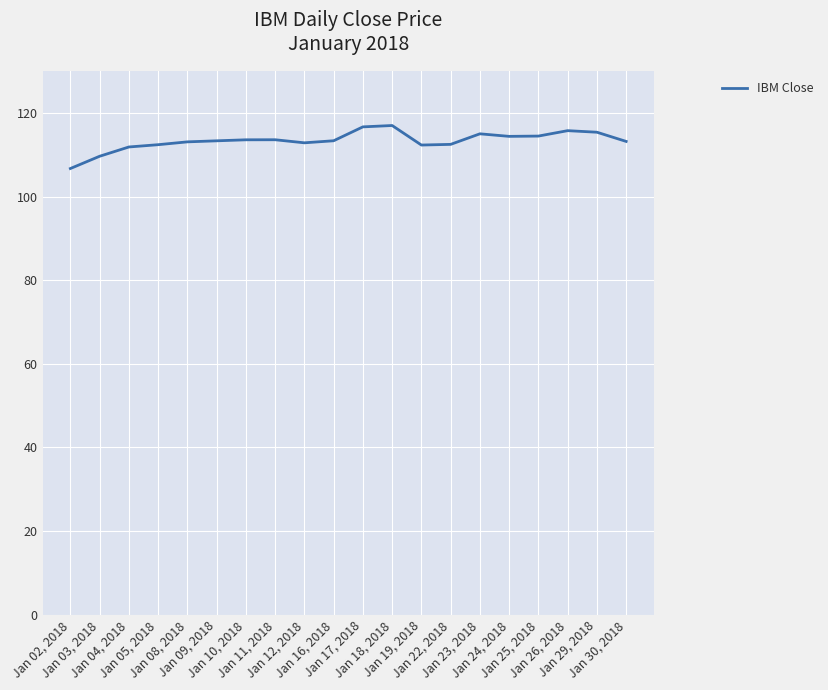

Approximately how many times larger is the value at Jan 17, 2018 compared to Jan 03, 2018?

1.1